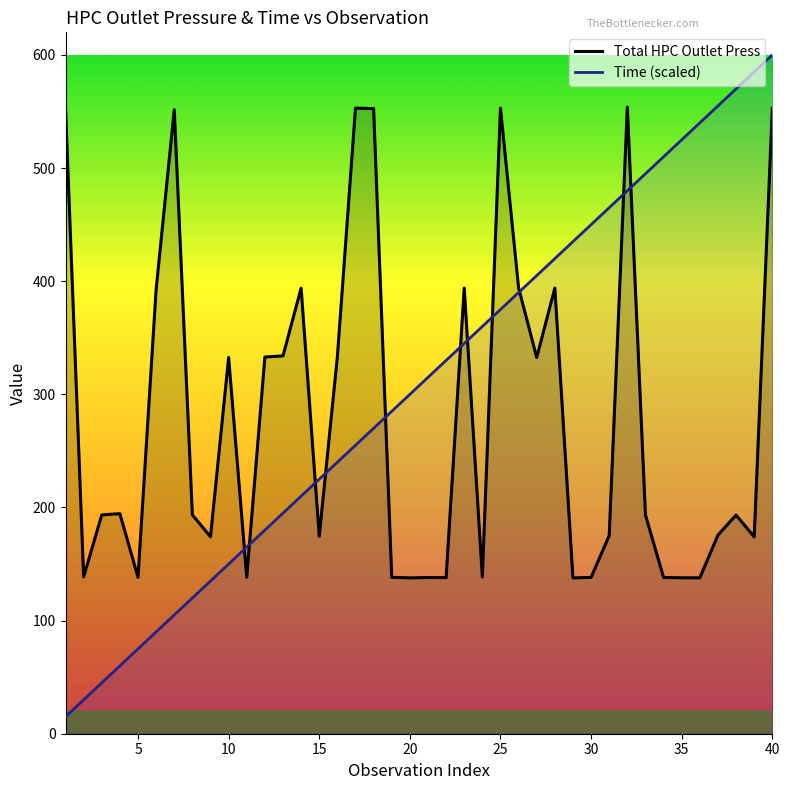

List the series in order of their overall mean, lowest first.

Total HPC Outlet Press, Time (scaled)